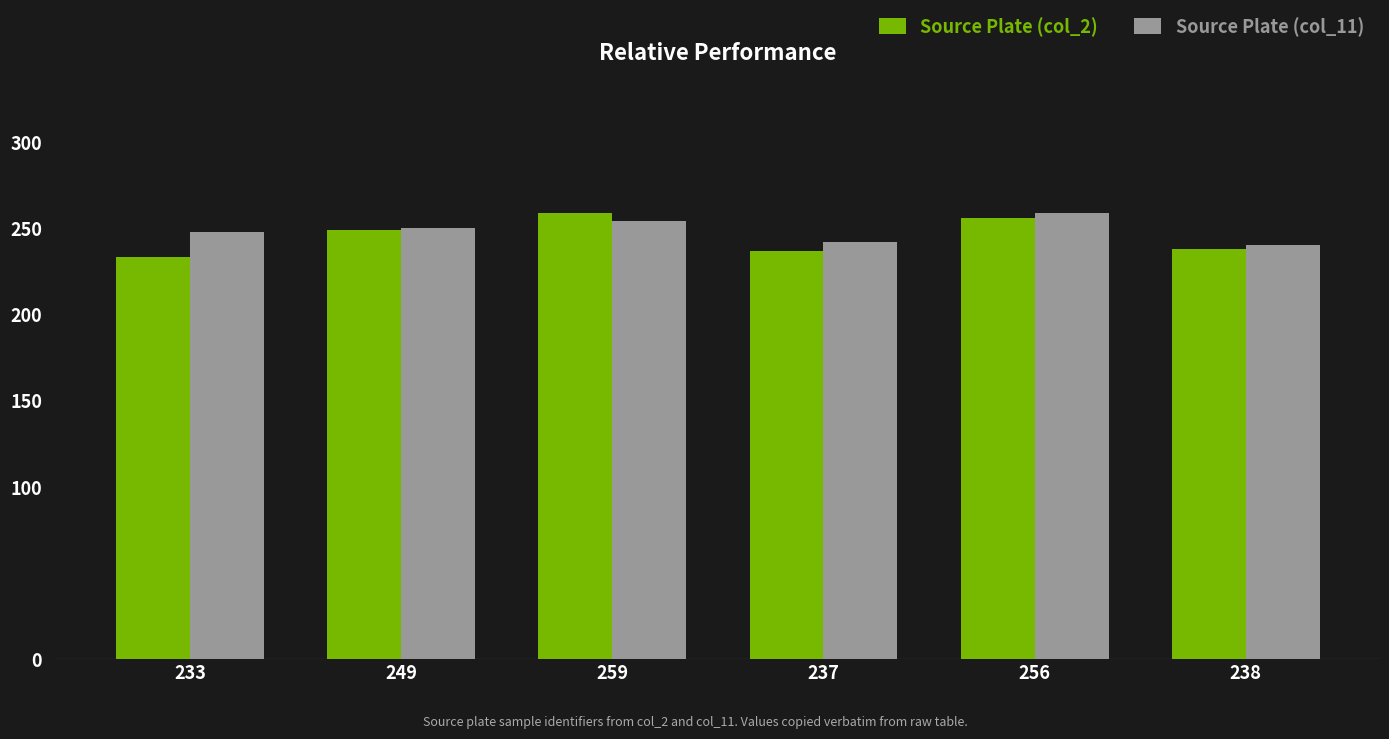

At how many categories does at least one series exceed 255?

2